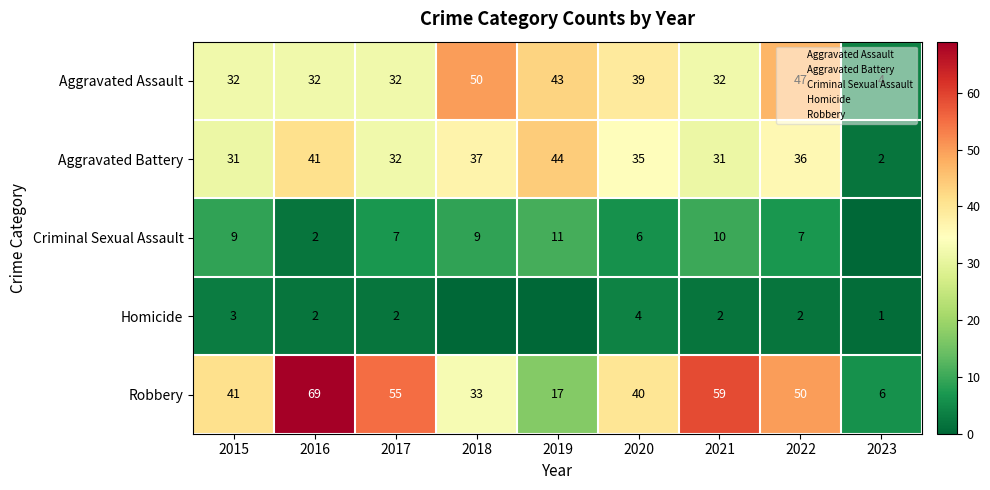

Which series has the widest spread of values?

Robbery